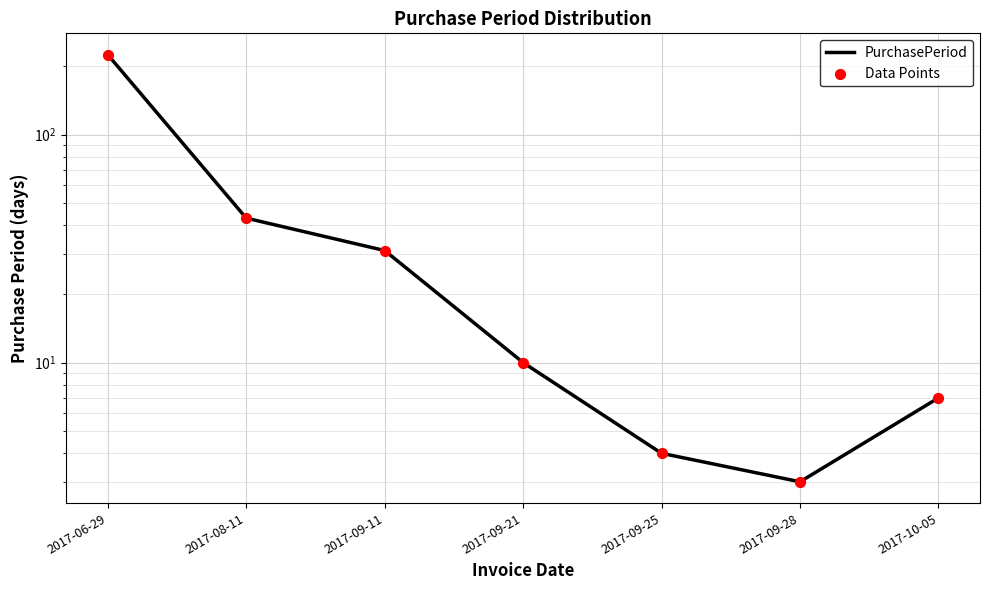

What is the total value across all series at 2017-08-11?

86